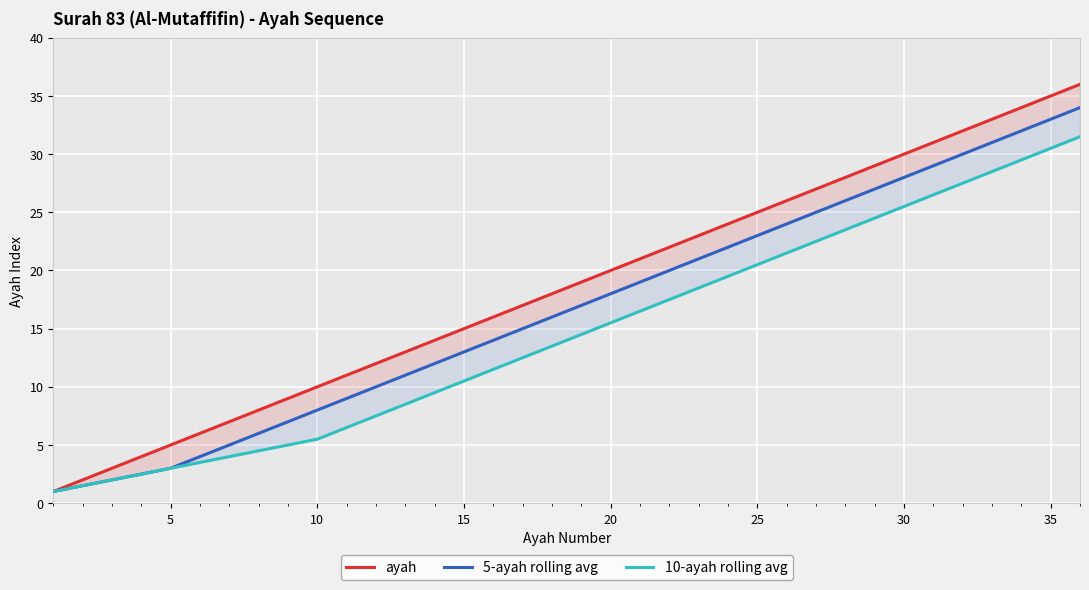

What is the difference between the second highest and second lowest values in the 5-ayah rolling avg series?

31.5